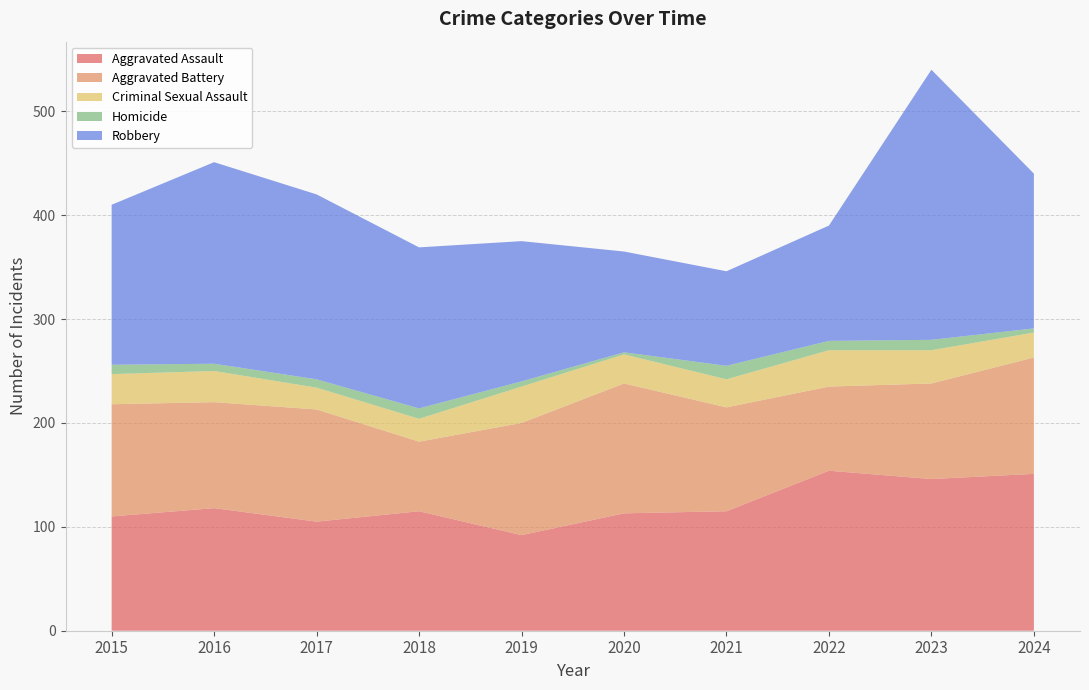

Reading right to left, what are all the values shown in this chart?

Aggravated Assault: 151	146	154	115	113	92	115	105	118	110
Aggravated Battery: 112	92	81	100	125	108	67	108	102	108
Criminal Sexual Assault: 24	32	35	27	28	35	22	21	30	29
Homicide: 4	10	9	13	2	5	10	8	7	9
Robbery: 149	260	111	91	97	135	155	178	194	154